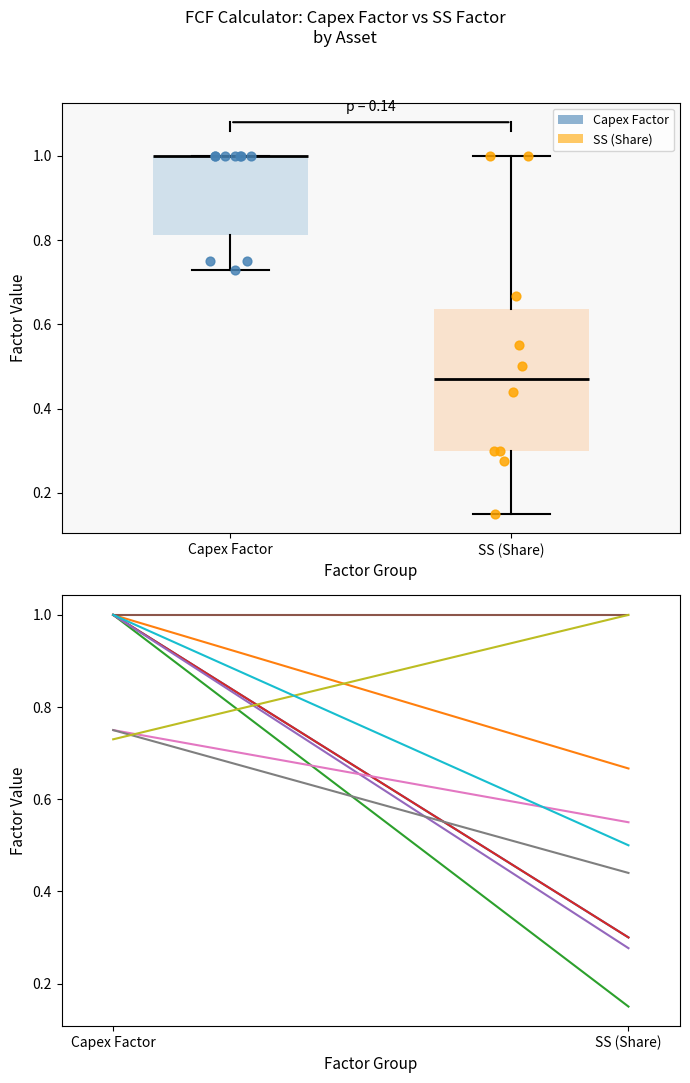

Which box is the tallest, from its lower edge to its upper edge?

SS (Share)